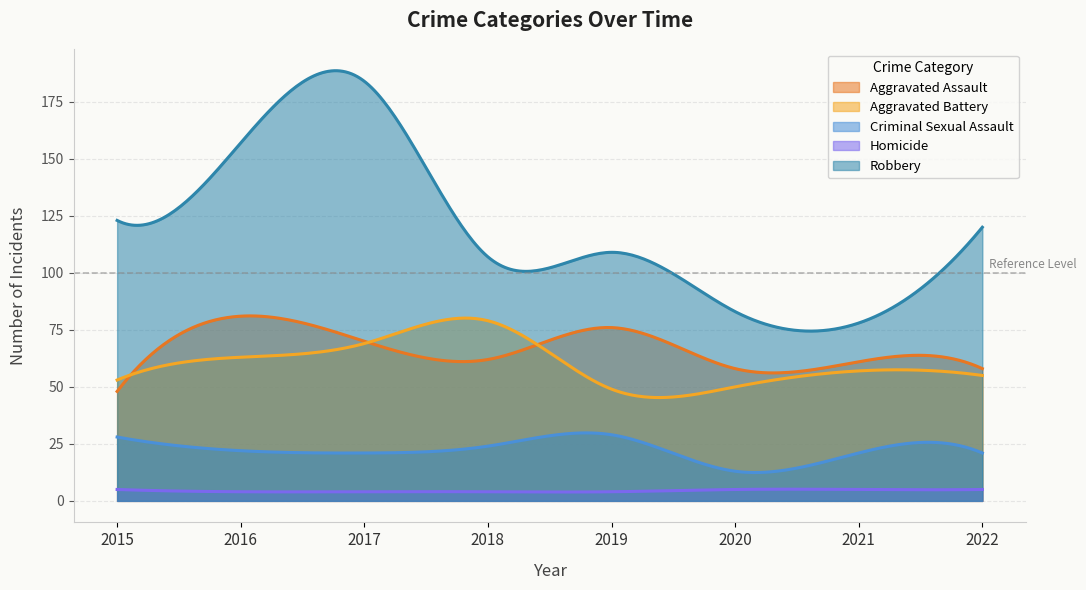

Rank the categories by Homicide value from lowest to highest.

2016, 2017, 2018, 2019, 2015, 2020, 2021, 2022